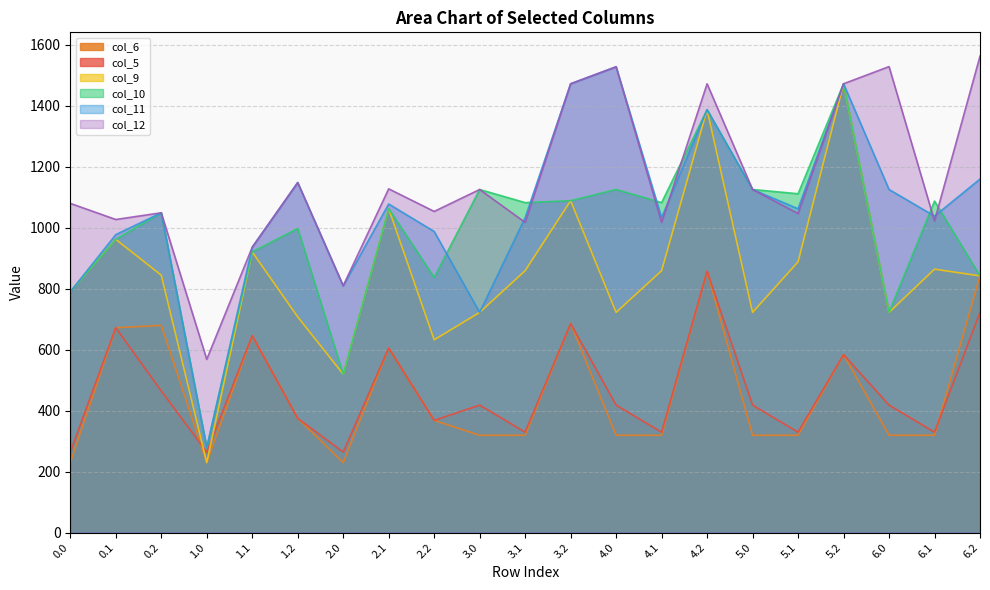

Which series has the largest total across all categories?

col_12